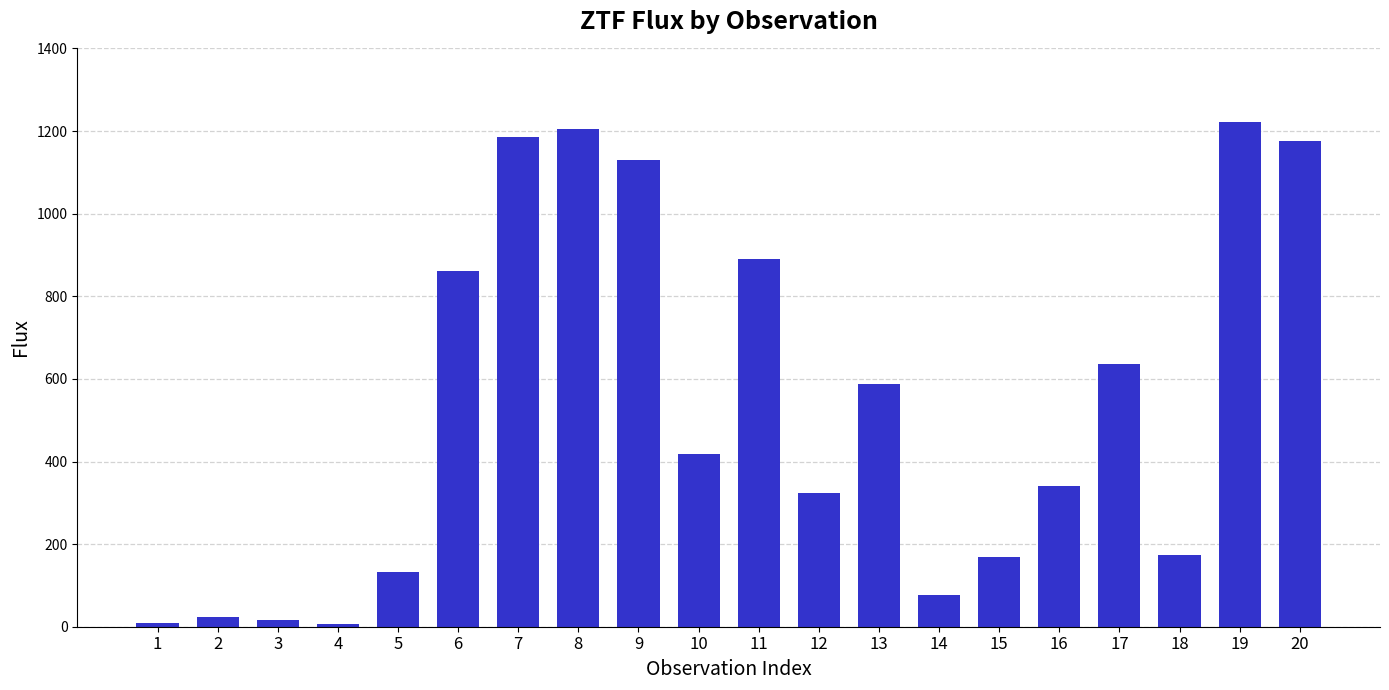

Is it true that the value at 16 is 340.2?

True